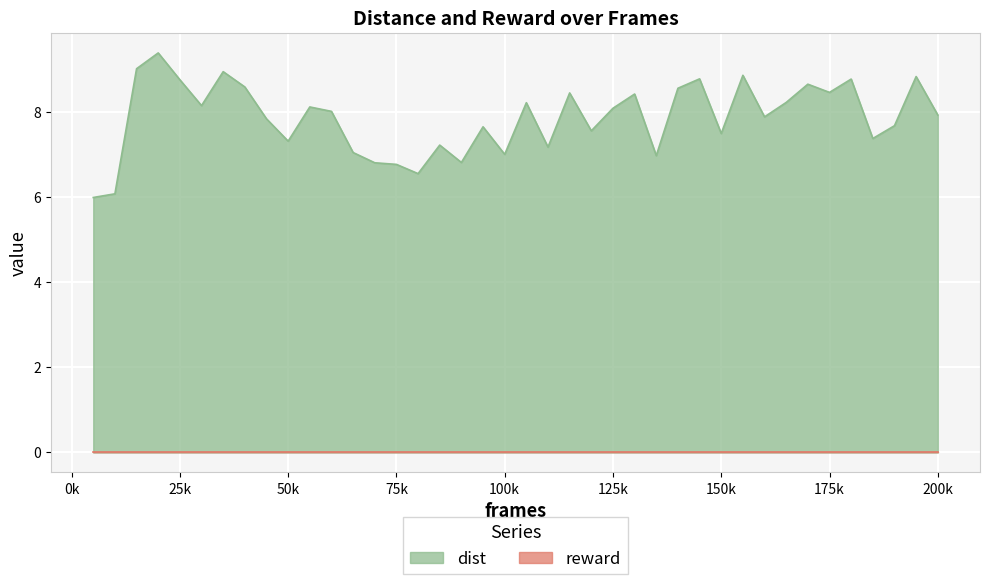

True or false: dist has a value of 11.5 at 25k.

False